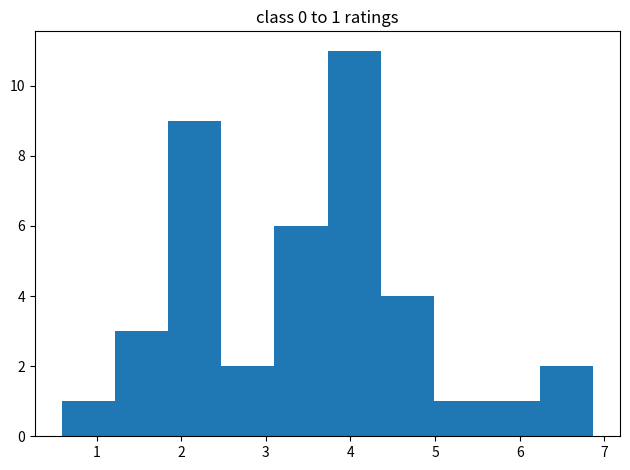

Which range on the x-axis has the tallest bar?

3.7 to 4.4